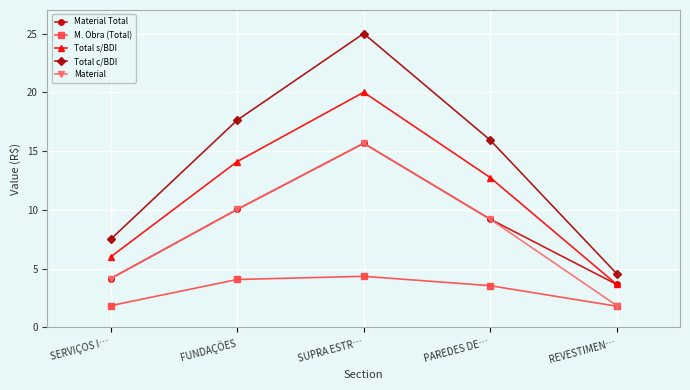

What is the sum of all Material values?

40.9